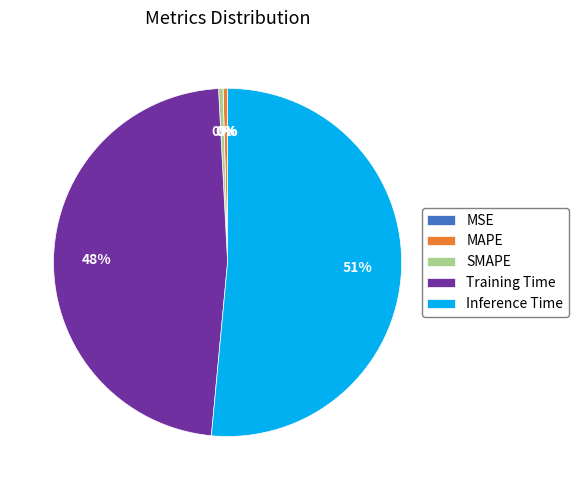

To the nearest percent, what is the average slice percentage?

20%